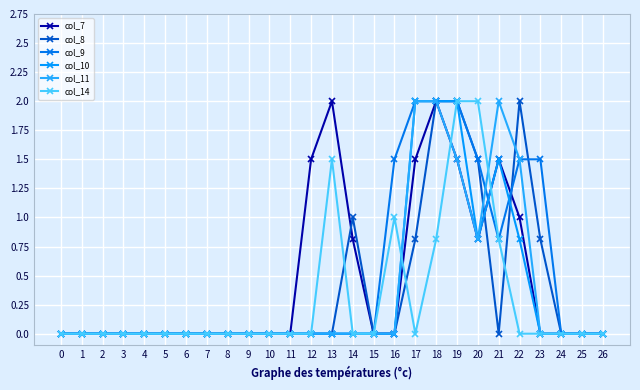

Reading left to right, what are all the values shown in this chart?

col_7: 0=0.0	1=0.0	2=0.0	3=0.0	4=0.0	5=0.0	6=0.0	7=0.0	8=0.0	9=0.0	10=0.0	11=0.0	12=1.5	13=2.0	14=0.8	15=0.0	16=0.0	17=1.5	18=2.0	19=1.5	20=0.8	21=1.5	22=1.0	23=0.0	24=0.0	25=0.0	26=0.0
col_8: 0=0.0	1=0.0	2=0.0	3=0.0	4=0.0	5=0.0	6=0.0	7=0.0	8=0.0	9=0.0	10=0.0	11=0.0	12=0.0	13=0.0	14=1.0	15=0.0	16=0.0	17=0.8	18=2.0	19=2.0	20=1.5	21=0.0	22=2.0	23=0.8	24=0.0	25=0.0	26=0.0
col_9: 0=0.0	1=0.0	2=0.0	3=0.0	4=0.0	5=0.0	6=0.0	7=0.0	8=0.0	9=0.0	10=0.0	11=0.0	12=0.0	13=0.0	14=0.0	15=0.0	16=1.5	17=2.0	18=2.0	19=2.0	20=1.5	21=0.8	22=1.5	23=1.5	24=0.0	25=0.0	26=0.0
col_10: 0=0.0	1=0.0	2=0.0	3=0.0	4=0.0	5=0.0	6=0.0	7=0.0	8=0.0	9=0.0	10=0.0	11=0.0	12=0.0	13=0.0	14=0.0	15=0.0	16=0.0	17=2.0	18=2.0	19=2.0	20=0.8	21=1.5	22=0.8	23=0.0	24=0.0	25=0.0	26=0.0
col_11: 0=0.0	1=0.0	2=0.0	3=0.0	4=0.0	5=0.0	6=0.0	7=0.0	8=0.0	9=0.0	10=0.0	11=0.0	12=0.0	13=0.0	14=0.0	15=0.0	16=0.0	17=2.0	18=2.0	19=1.5	20=0.8	21=2.0	22=1.5	23=0.0	24=0.0	25=0.0	26=0.0
col_14: 0=0.0	1=0.0	2=0.0	3=0.0	4=0.0	5=0.0	6=0.0	7=0.0	8=0.0	9=0.0	10=0.0	11=0.0	12=0.0	13=1.5	14=0.0	15=0.0	16=1.0	17=0.0	18=0.8	19=2.0	20=2.0	21=0.8	22=0.0	23=0.0	24=0.0	25=0.0	26=0.0